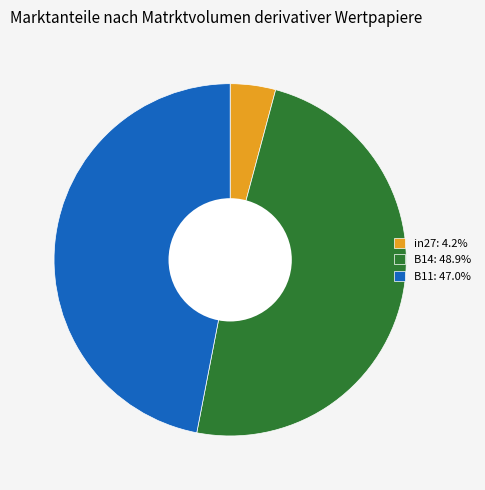

What is the largest slice in the pie chart?

B14